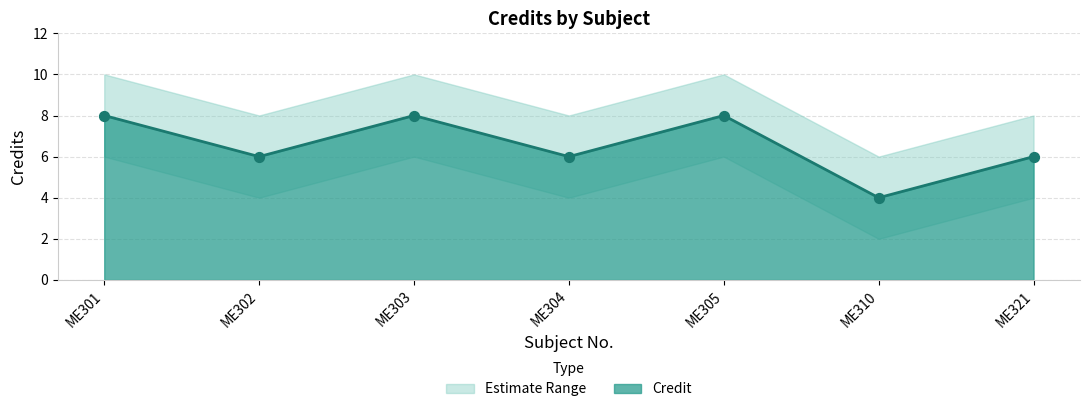

What is the ratio of the value at ME304 to the value at ME301?

0.8